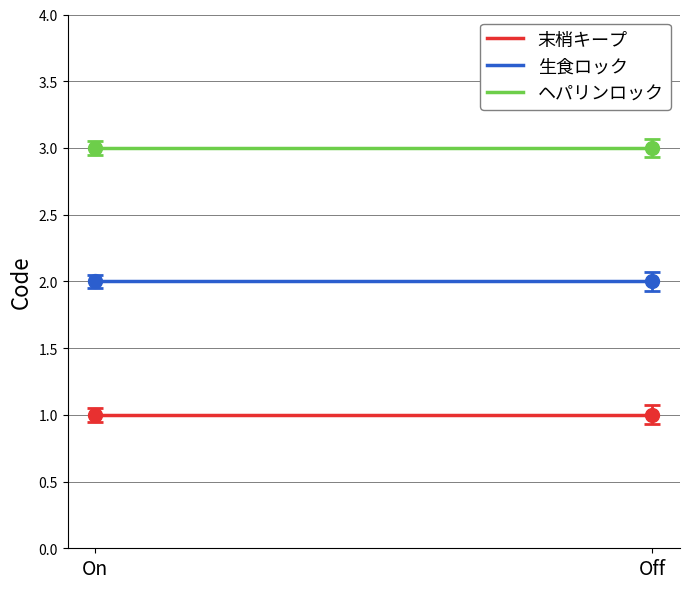

Is it true that 末梢キープ equals 1 at On?

True